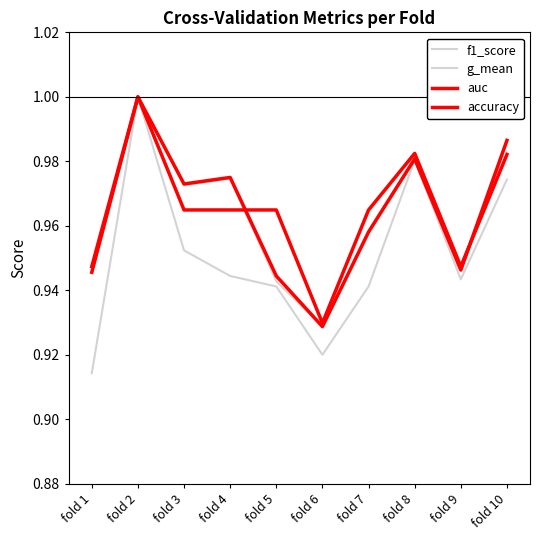

Does the chart display data point markers on the line(s)?

No